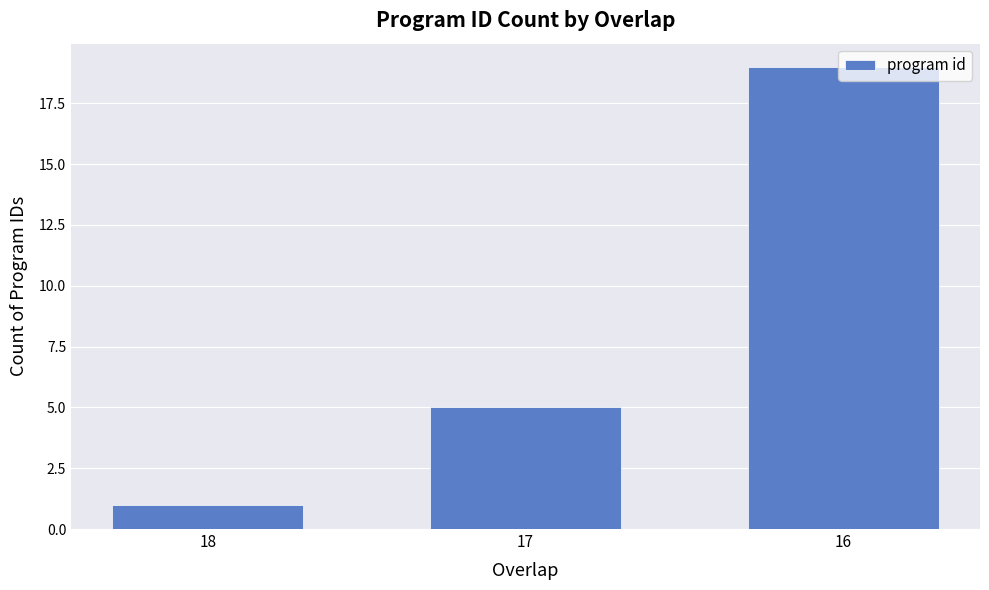

The value at 18 is 2. True or false?

False